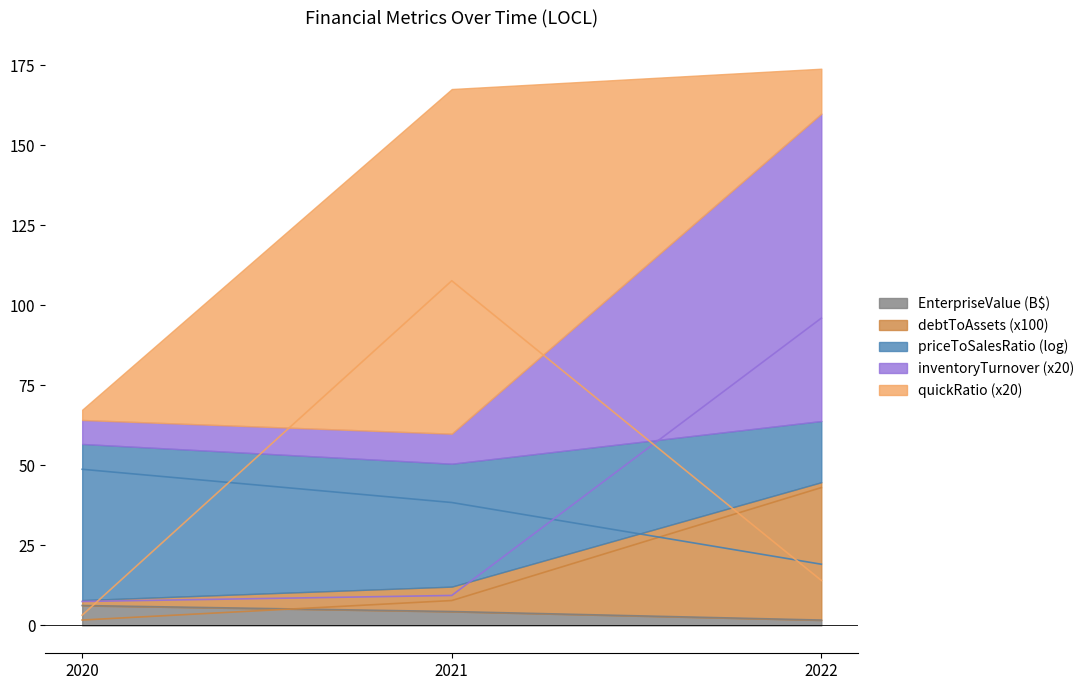

Which series changed the most between 2020 and 2021?

quickRatio